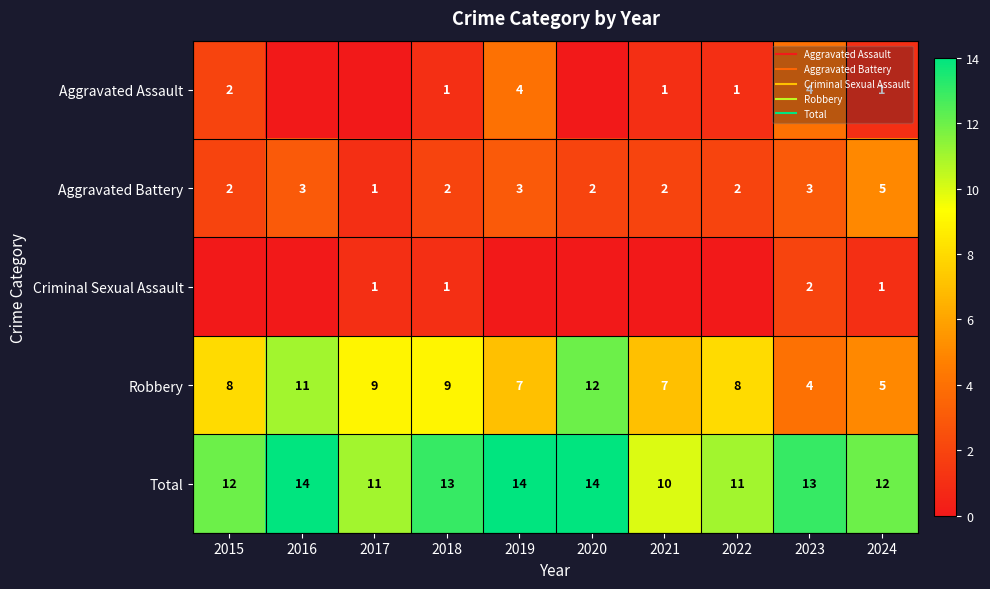

Is the value of Robbery at 2024 greater than the value of Aggravated Battery at 2019?

Yes